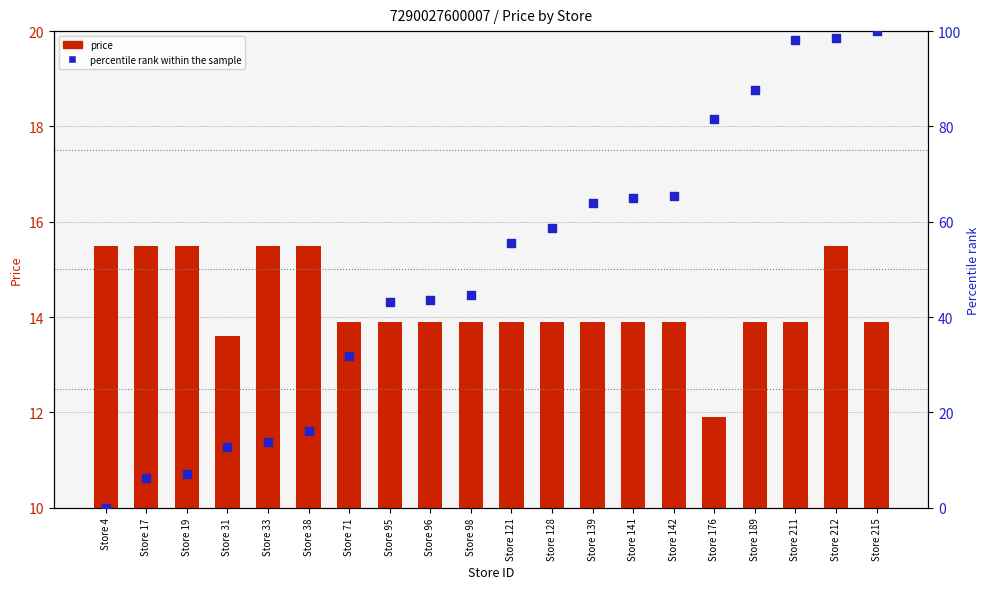

Which series has the largest Y range (max minus min)?

percentile rank within the sample